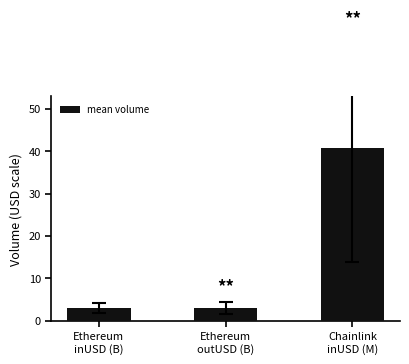

The chart shows a value of 40.7 at Chainlink
inUSD (M). True or false?

True